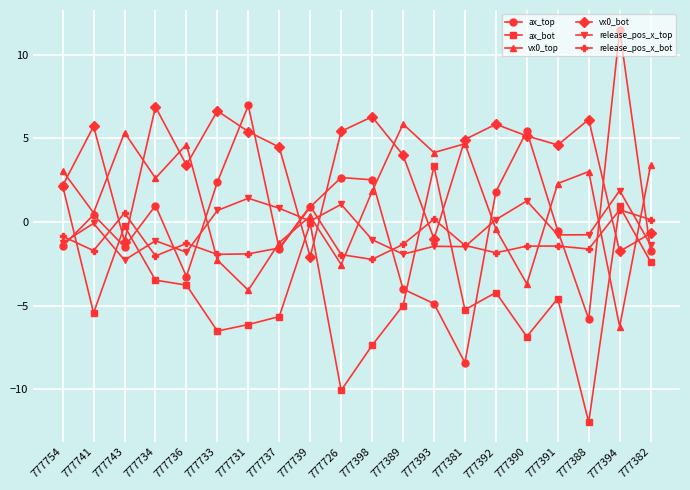

After their last crossing, which series has the higher values: ax_bot or vx0_top?

vx0_top